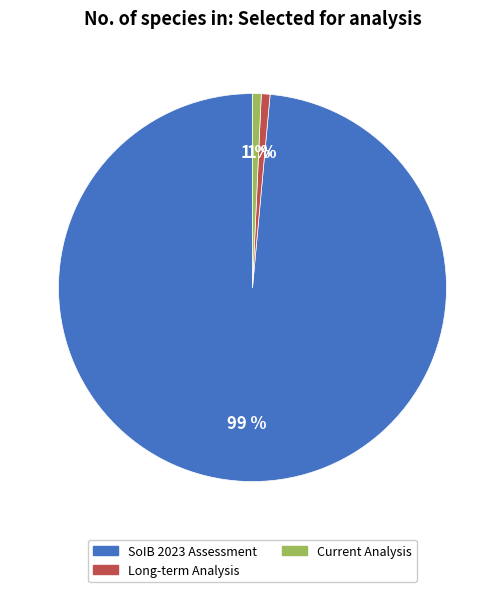

To the nearest percent, what is the average slice percentage?

33%